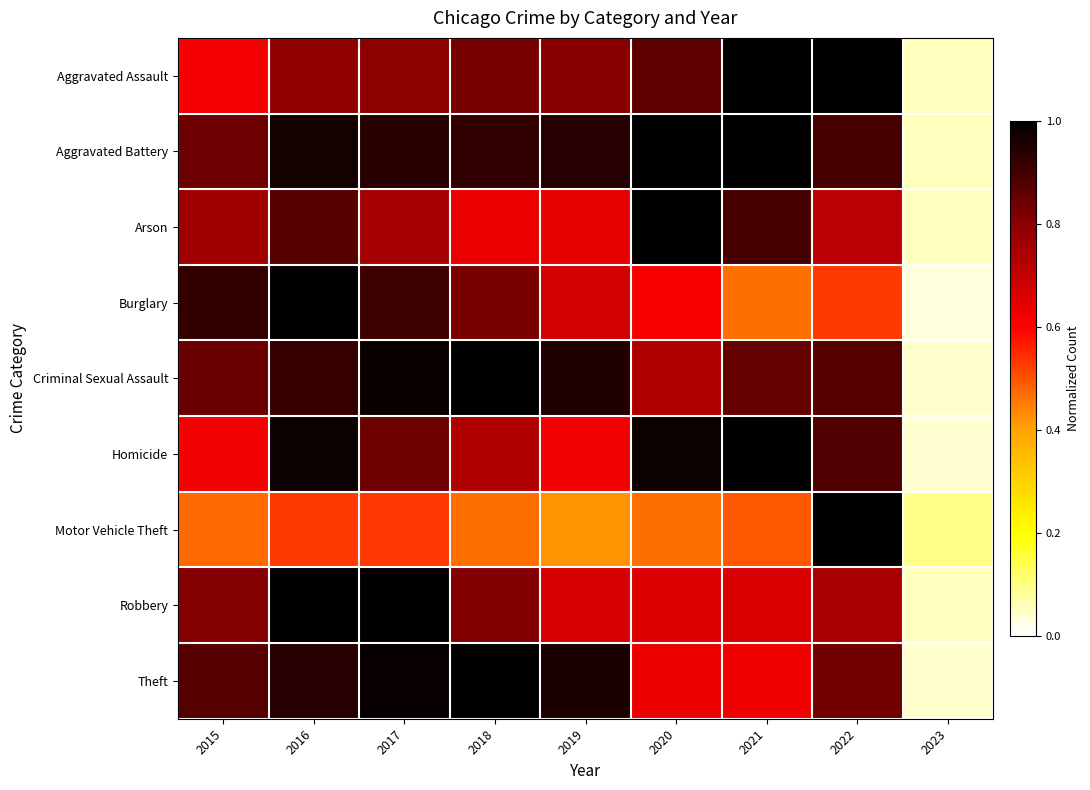

Reading right to left, transcribe all the data shown in this chart.

Aggravated Assault: 2023=0.1	2022=1.0	2021=1.0	2020=0.9	2019=0.8	2018=0.8	2017=0.8	2016=0.8	2015=0.6
Aggravated Battery: 2023=0.1	2022=0.9	2021=1.0	2020=1.0	2019=0.9	2018=0.9	2017=0.9	2016=1.0	2015=0.8
Arson: 2023=0.1	2022=0.7	2021=0.9	2020=1.0	2019=0.6	2018=0.6	2017=0.8	2016=0.9	2015=0.8
Burglary: 2023=0.0	2022=0.5	2021=0.5	2020=0.6	2019=0.7	2018=0.8	2017=0.9	2016=1.0	2015=0.9
Criminal Sexual Assault: 2023=0.0	2022=0.9	2021=0.9	2020=0.7	2019=0.9	2018=1.0	2017=1.0	2016=0.9	2015=0.8
Homicide: 2023=0.0	2022=0.9	2021=1.0	2020=1.0	2019=0.6	2018=0.7	2017=0.8	2016=1.0	2015=0.6
Motor Vehicle Theft: 2023=0.1	2022=1.0	2021=0.5	2020=0.5	2019=0.4	2018=0.5	2017=0.5	2016=0.5	2015=0.5
Robbery: 2023=0.1	2022=0.7	2021=0.7	2020=0.7	2019=0.7	2018=0.8	2017=1.0	2016=1.0	2015=0.8
Theft: 2023=0.0	2022=0.8	2021=0.6	2020=0.6	2019=1.0	2018=1.0	2017=1.0	2016=0.9	2015=0.9